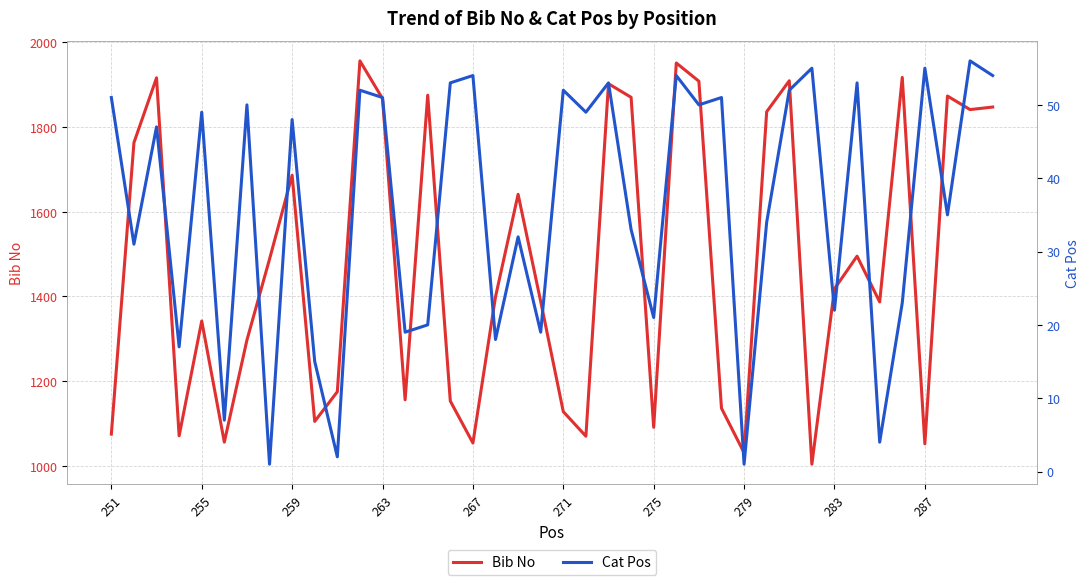

How many interior local peaks does the Bib No series have?

12